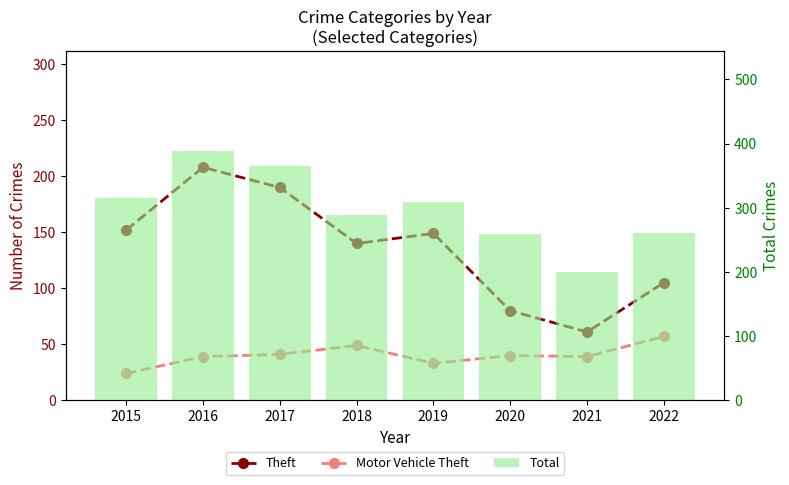

Between 2016 and 2017, which is larger?

2016